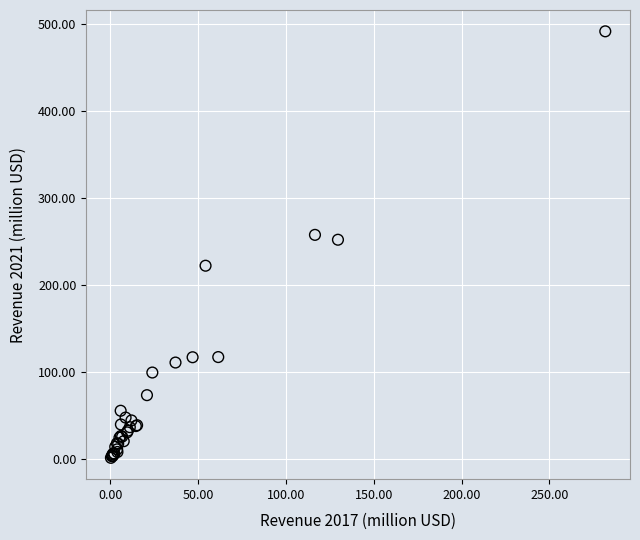

What Y value in the scatter plot is closest to 246?

252.2